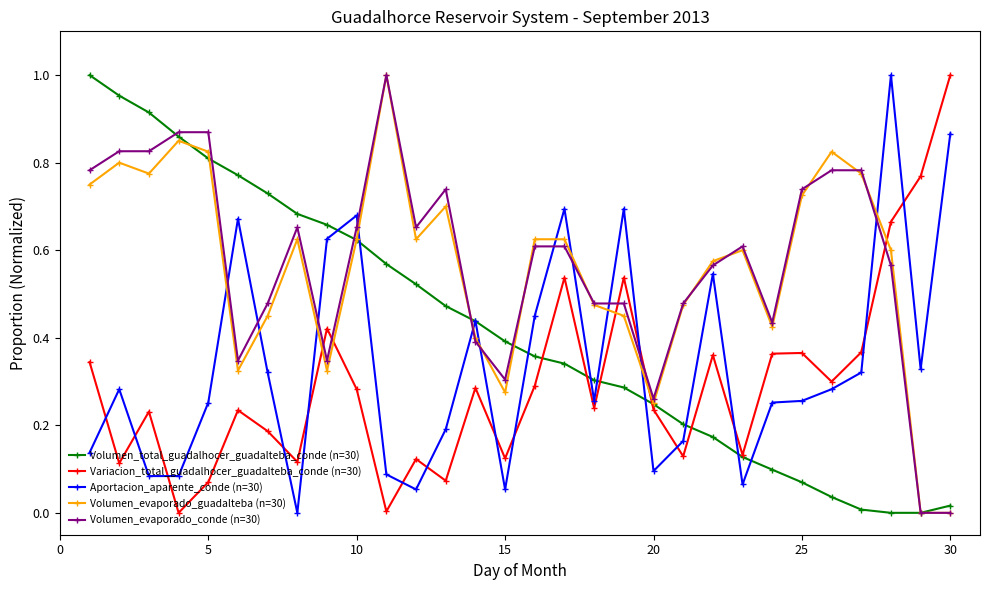

How many interior local valleys does the Variacion_total_guadalhocer_guadalteba_conde (n=30) series have?

10